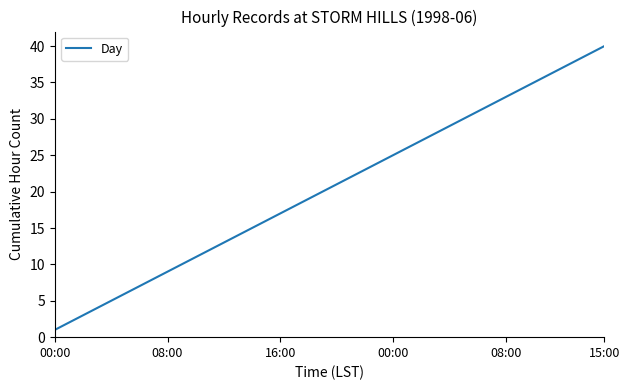

What is the difference between the second highest and minimum values?

38